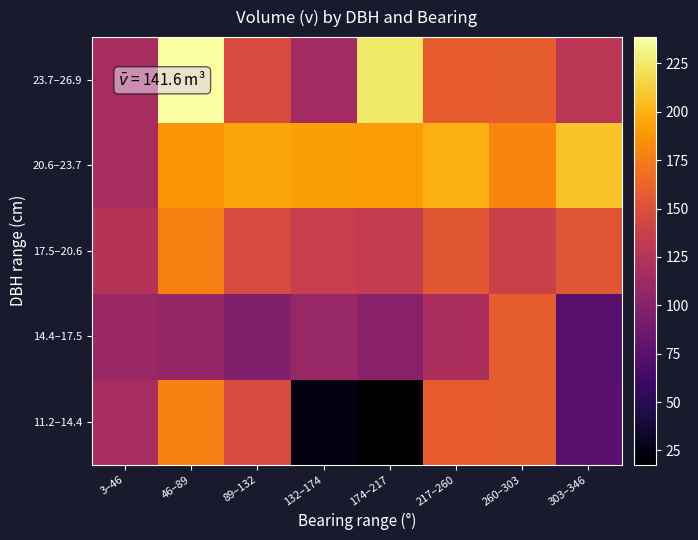

Reading left to right, what are all the values shown in this chart?

11.2–14.4: 3–46=117.7	46–89=177.1	89–132=145.5	132–174=25.4	174–217=17.7	217–260=157.8	260–303=158.5	303–346=74.8
14.4–17.5: 3–46=109.9	46–89=106.7	89–132=95.8	132–174=109.1	174–217=100.0	217–260=119.5	260–303=158.5	303–346=74.4
17.5–20.6: 3–46=125.4	46–89=177.1	89–132=145.5	132–174=135.2	174–217=133.1	217–260=154.5	260–303=137.5	303–346=153.8
20.6–23.7: 3–46=117.7	46–89=186.1	89–132=195.2	132–174=191.1	174–217=189.5	217–260=199.4	260–303=179.4	303–346=207.8
23.7–26.9: 3–46=117.7	46–89=238.6	89–132=145.5	132–174=115.2	174–217=225.1	217–260=157.8	260–303=158.5	303–346=127.7